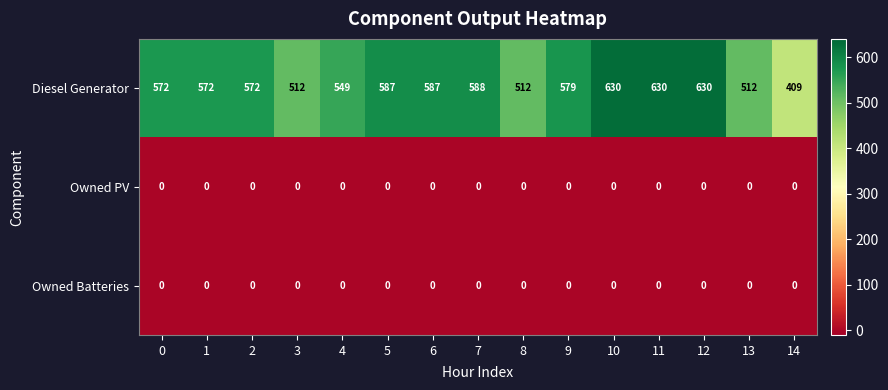

Which series has the largest total across all categories?

Diesel Generator